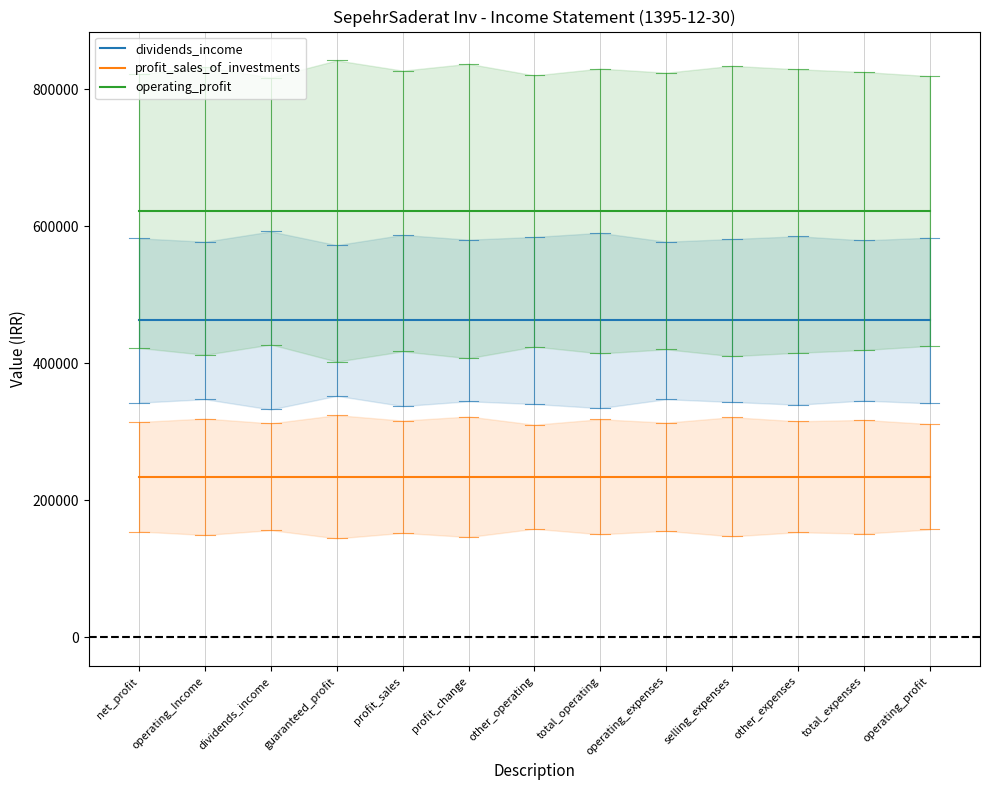

What is the difference between the highest and lowest values at operating_profit?

388144